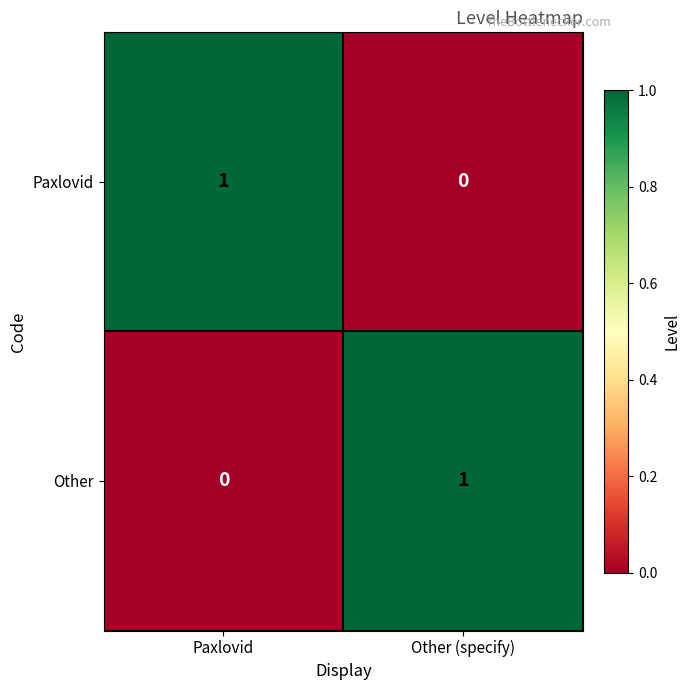

Is it true that Paxlovid equals 1 at Paxlovid?

True